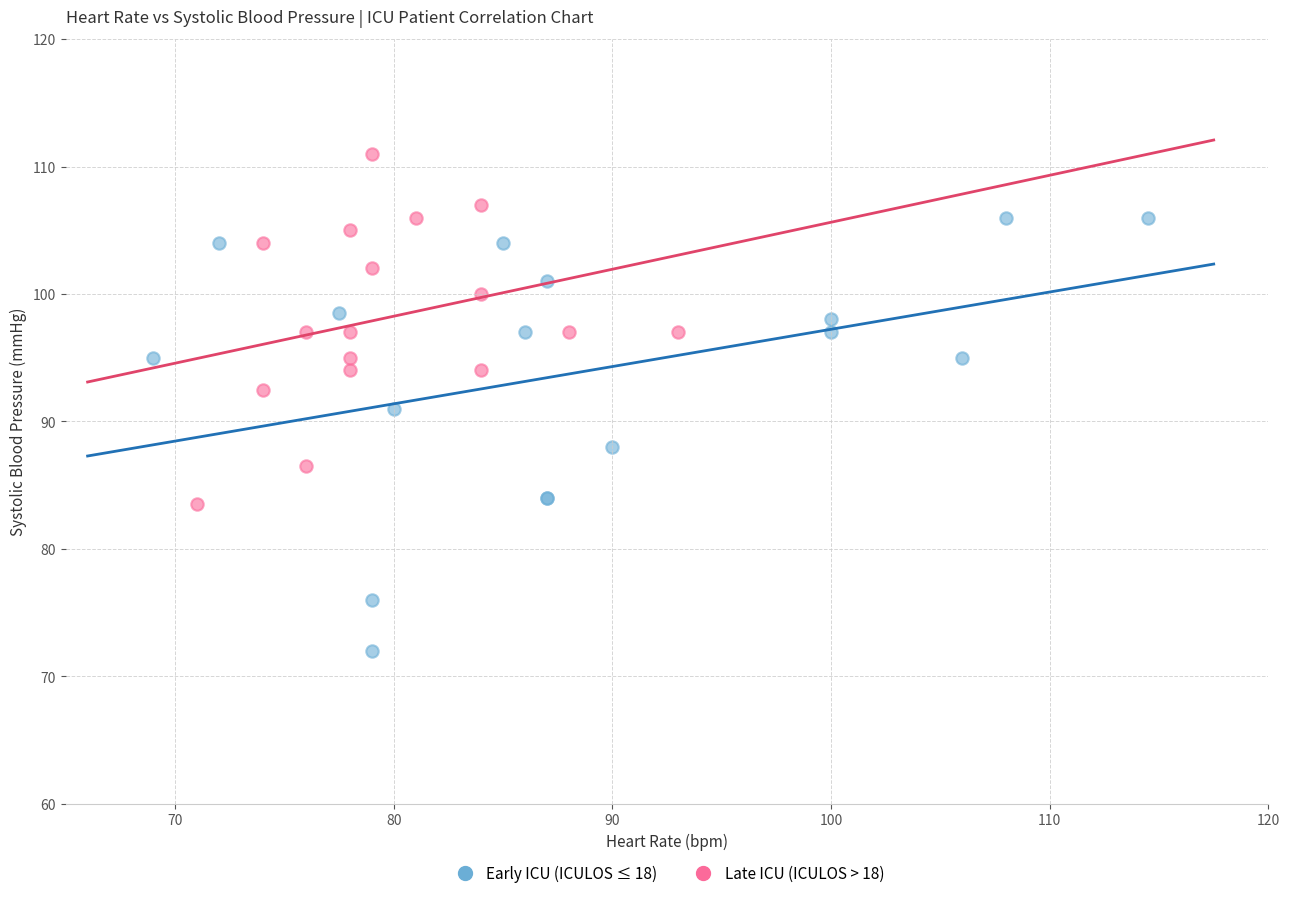

Which series has the largest Y range (max minus min)?

Early ICU (ICULOS ≤ 18)